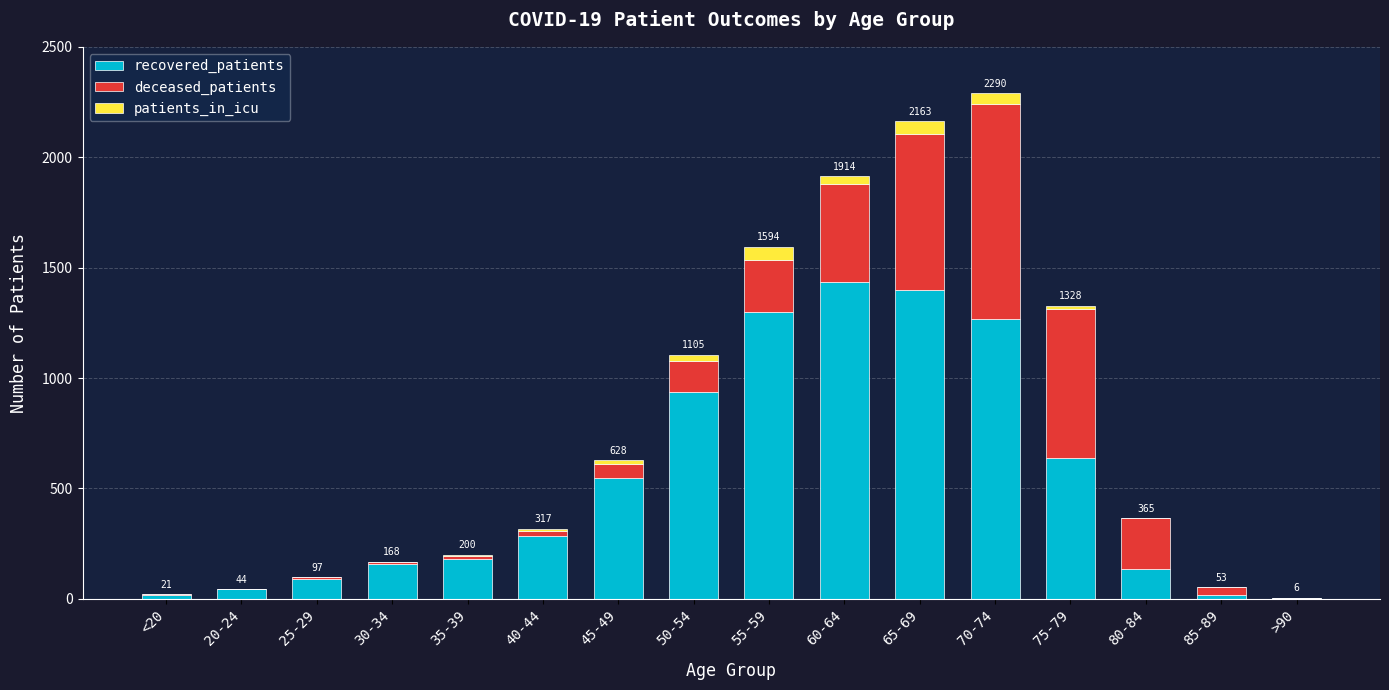

The recovered_patients series shows 1267 at 70-74. True or false?

True